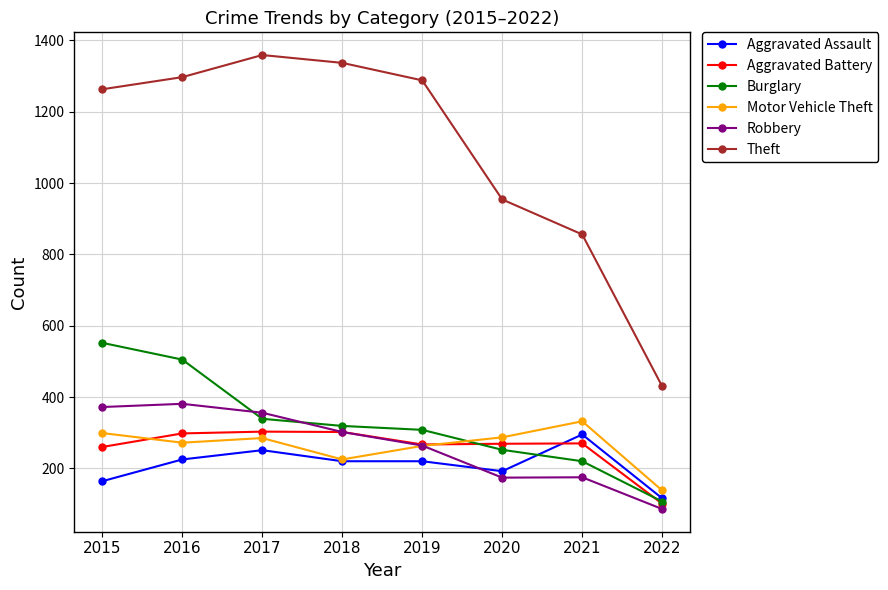

What are all the series names shown in the legend?

Aggravated Assault, Aggravated Battery, Burglary, Motor Vehicle Theft, Robbery, Theft